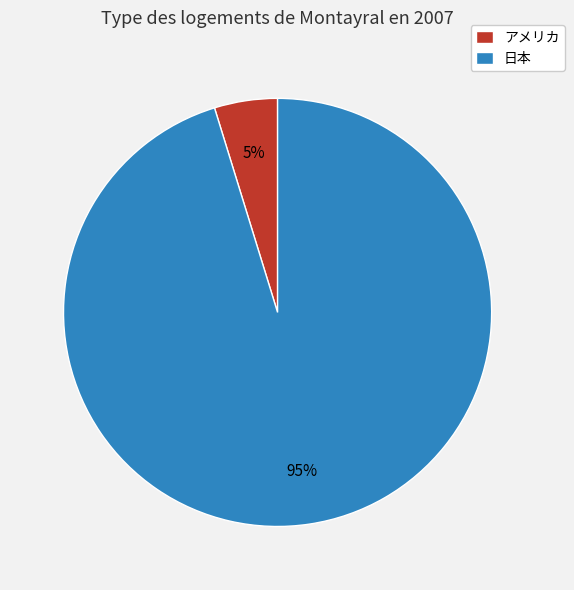

Between 日本 and アメリカ, which is larger?

日本